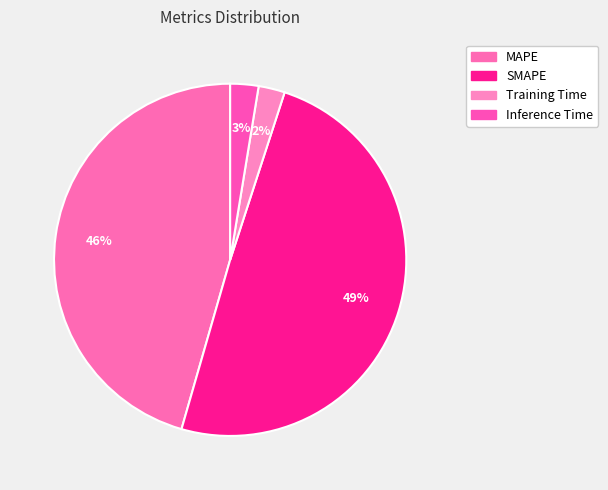

Combined, do SMAPE and Inference Time account for over 50%?

Yes